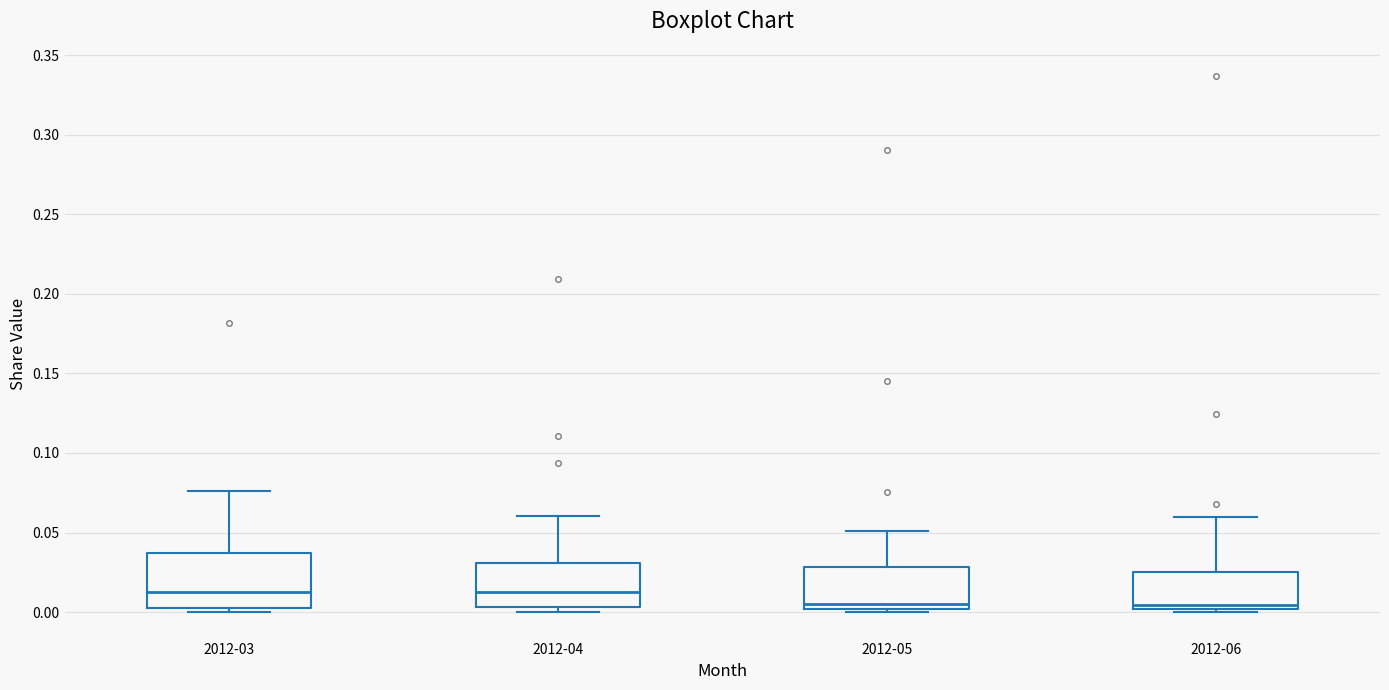

Reading left to right, transcribe this box plot: for each box, give where its median line is, the range the box spans, and where its two whiskers end, as read against the y-axis. The values are not printed on the chart, so give them approximately, as read against the axis.

2012-03: median 0.015, box 0.005 to 0.035, whiskers 0.000 to 0.075
2012-04: median 0.015, box 0.005 to 0.030, whiskers 0.000 to 0.060
2012-05: median 0.005, box 0.000 to 0.030, whiskers 0.000 (just below the box's lower edge) to 0.050
2012-06: median 0.005, box 0.000 to 0.025, whiskers 0.000 (just below the box's lower edge) to 0.060